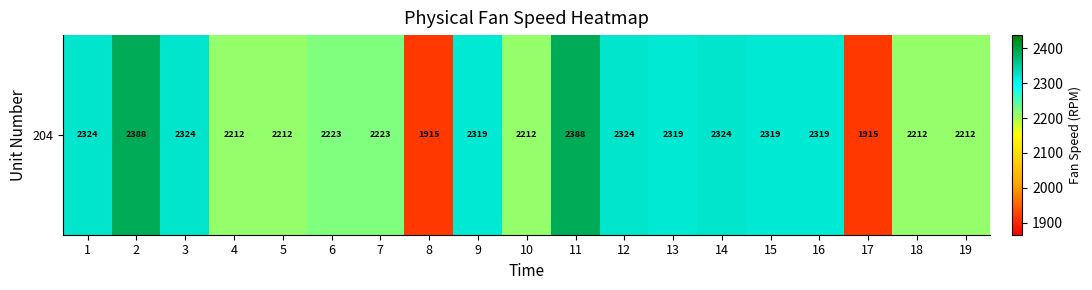

List the labels in order of value, largest first.

2, 11, 3, 14, 12, 1, 13, 15, 16, 9, 6, 7, 10, 5, 19, 4, 18, 8, 17